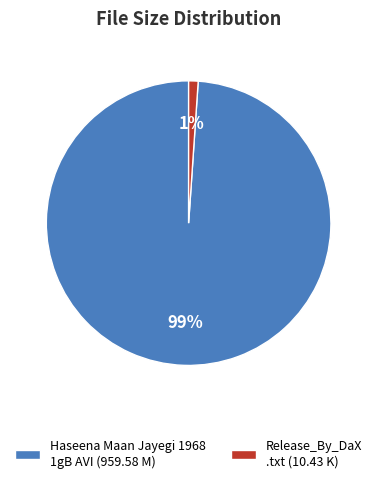

To the nearest percent, what is the difference between the largest and smallest slice percentages?

98%